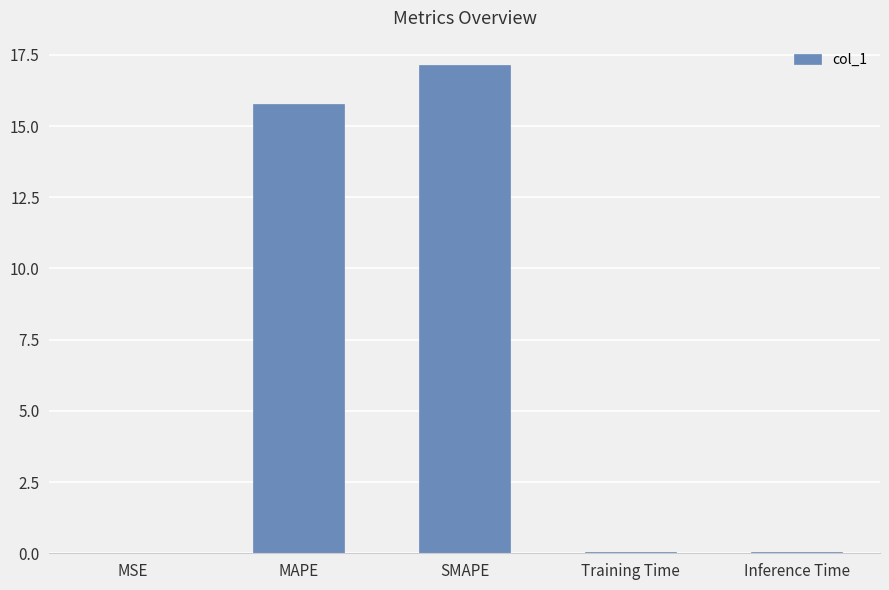

At which category does the chart reach its peak across all series?

SMAPE